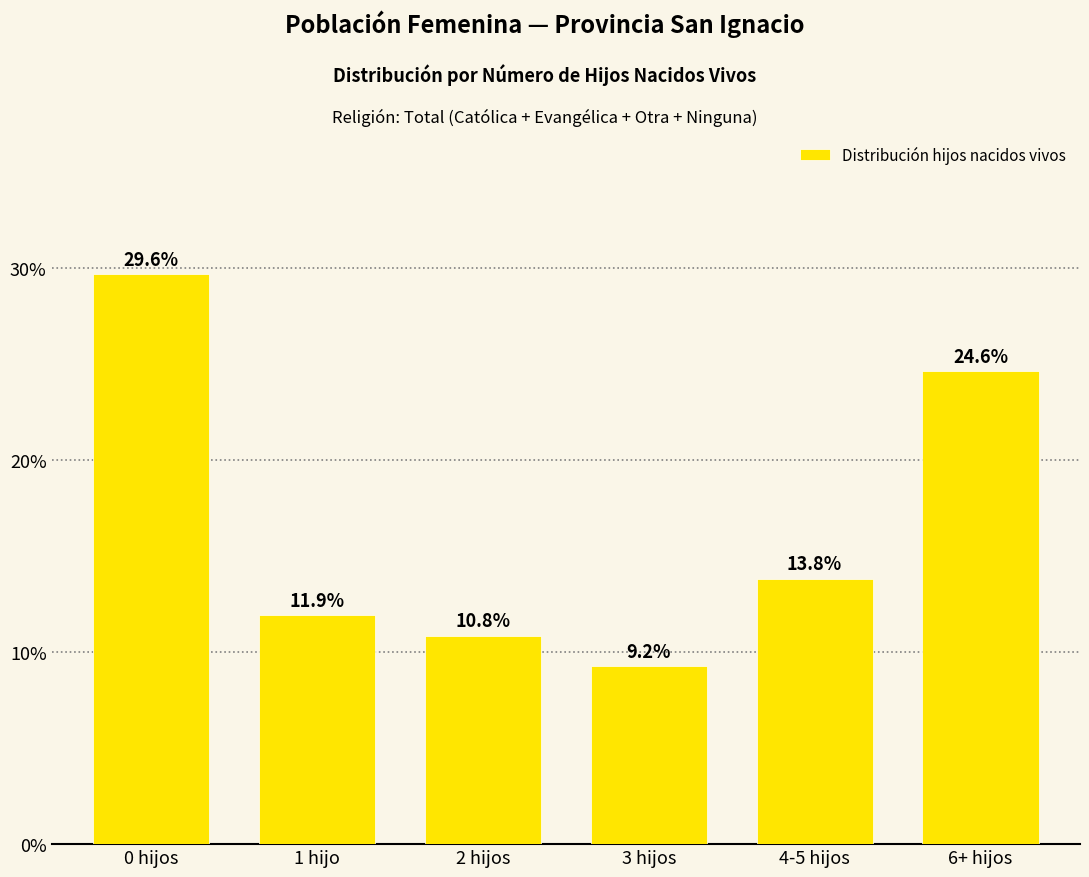

What is the difference between the maximum and minimum values?

20.4